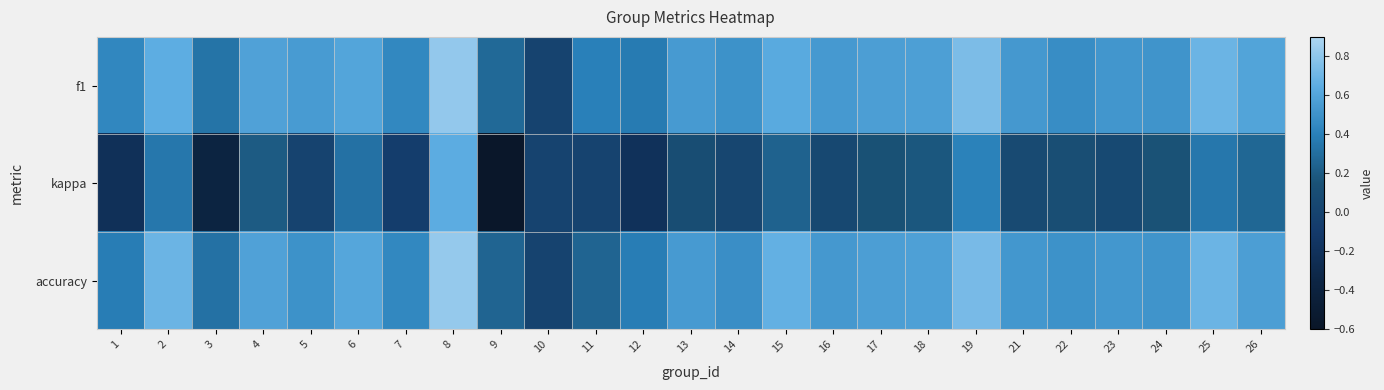

Rank the series at 26 from lowest to highest value.

kappa, accuracy, f1